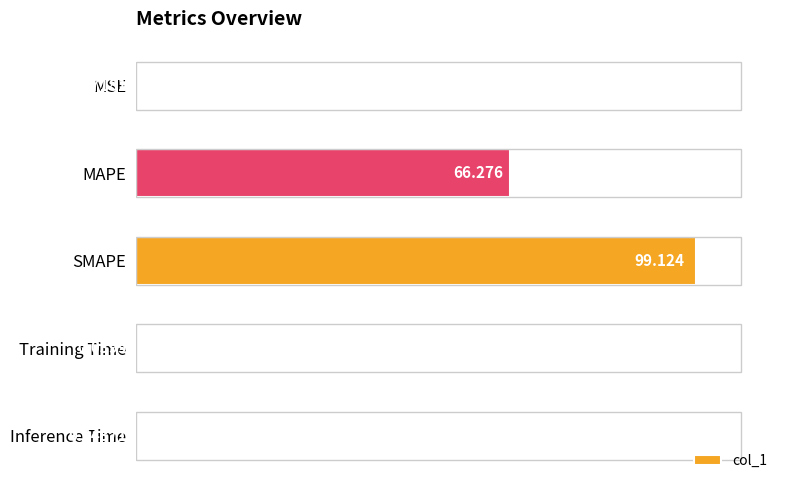

Which has a higher value, MSE or MAPE?

MAPE